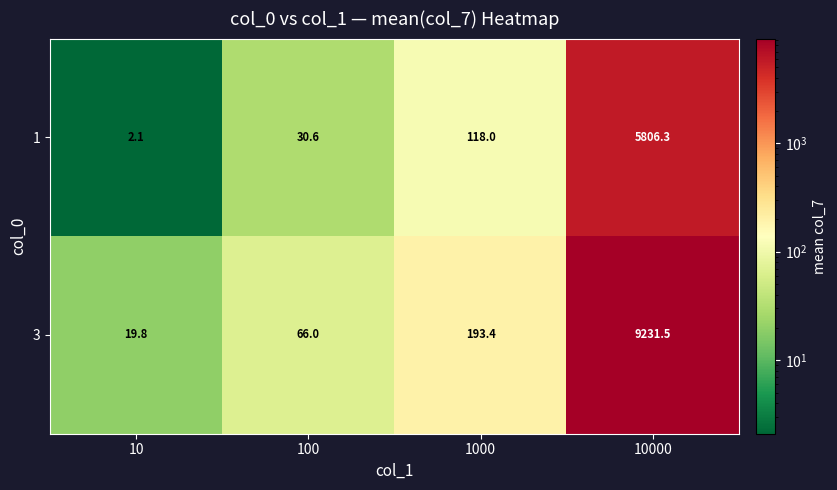

At which category is the sum across all series the highest?

10000